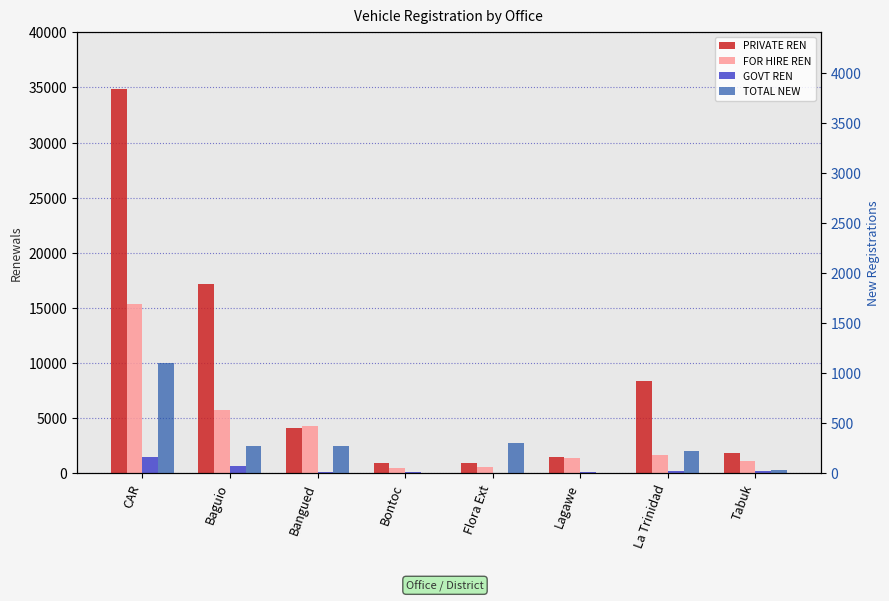

What is the average value of the FOR HIRE REN series?

3836